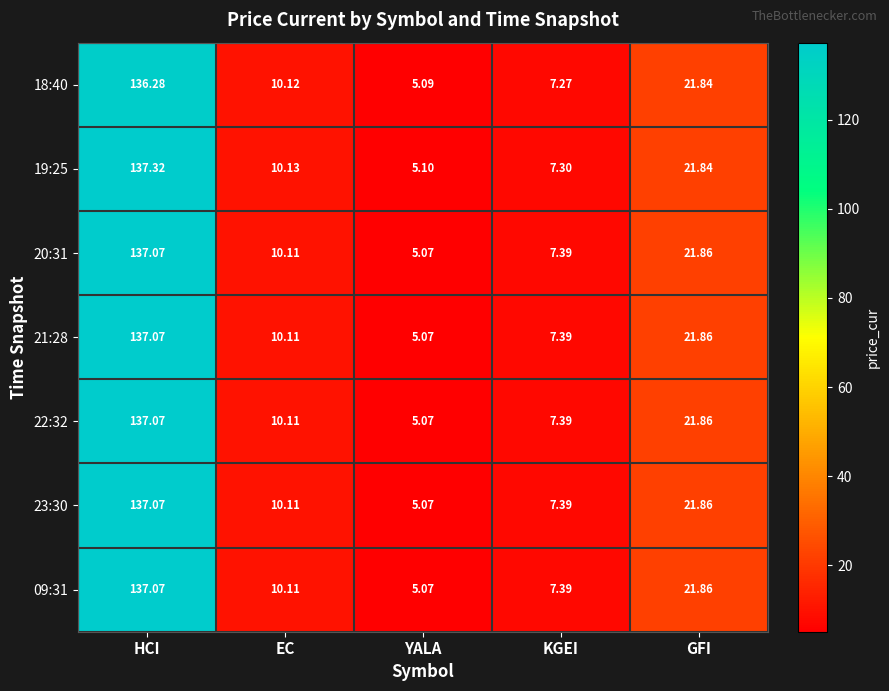

Where is 19:25 nearest to the value 71?

GFI